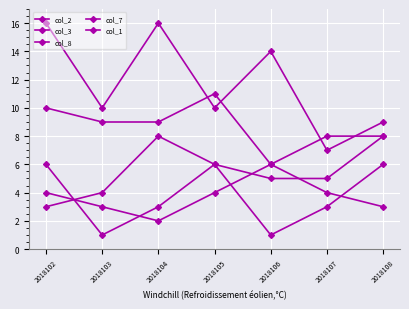

What is the sum of all col_3 values?

82